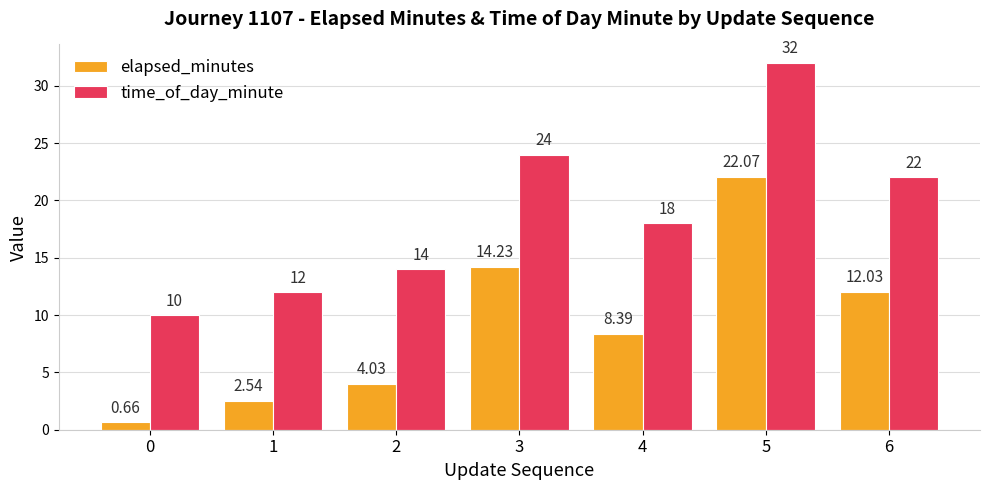

Rank the series at 6 from highest to lowest value.

time_of_day_minute, elapsed_minutes